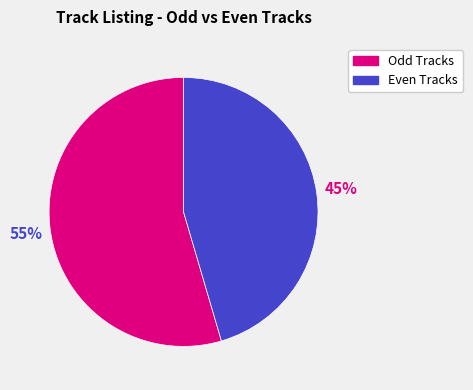

To the nearest percent, what is the average slice percentage?

50%